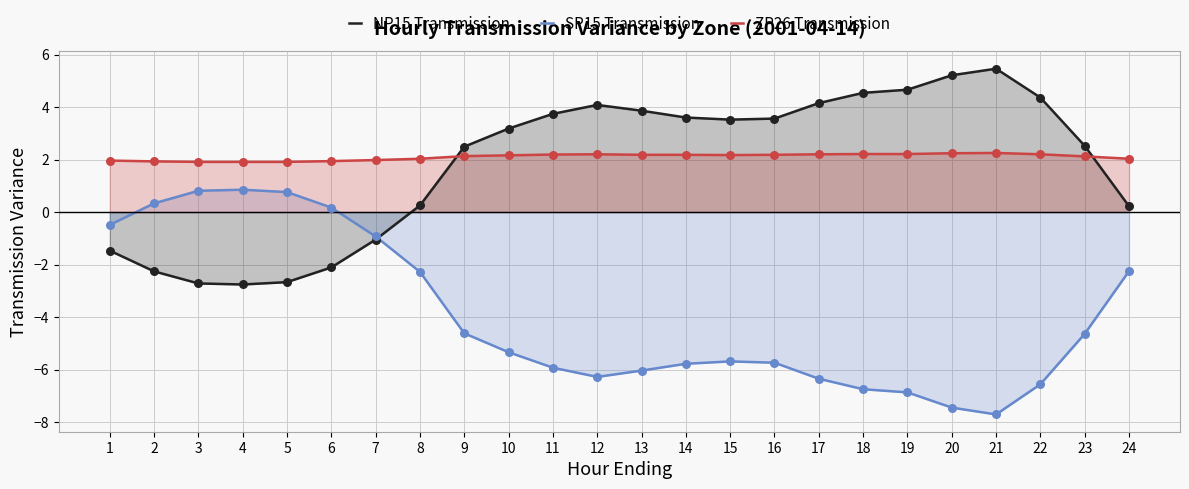

Which series has the largest total across all categories?

ZP26 Transmission